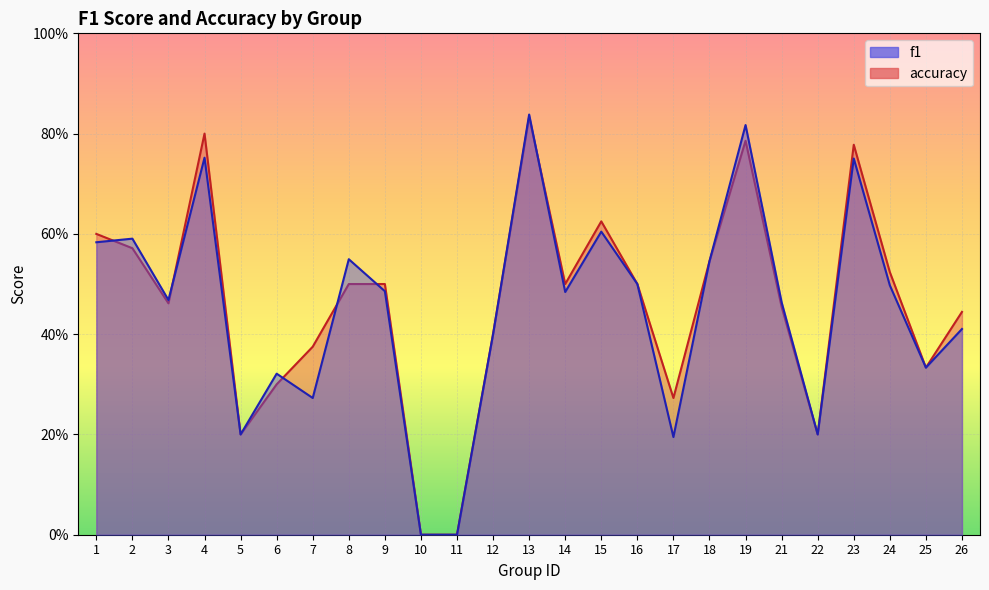

Which label corresponds to the largest value in the chart?

13